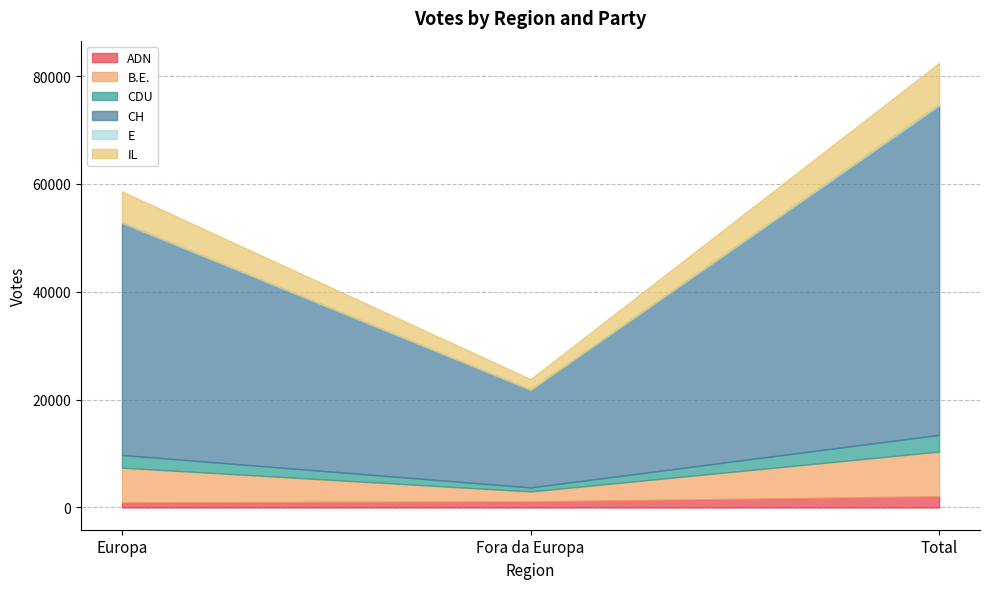

What is the minimum value for E?

122